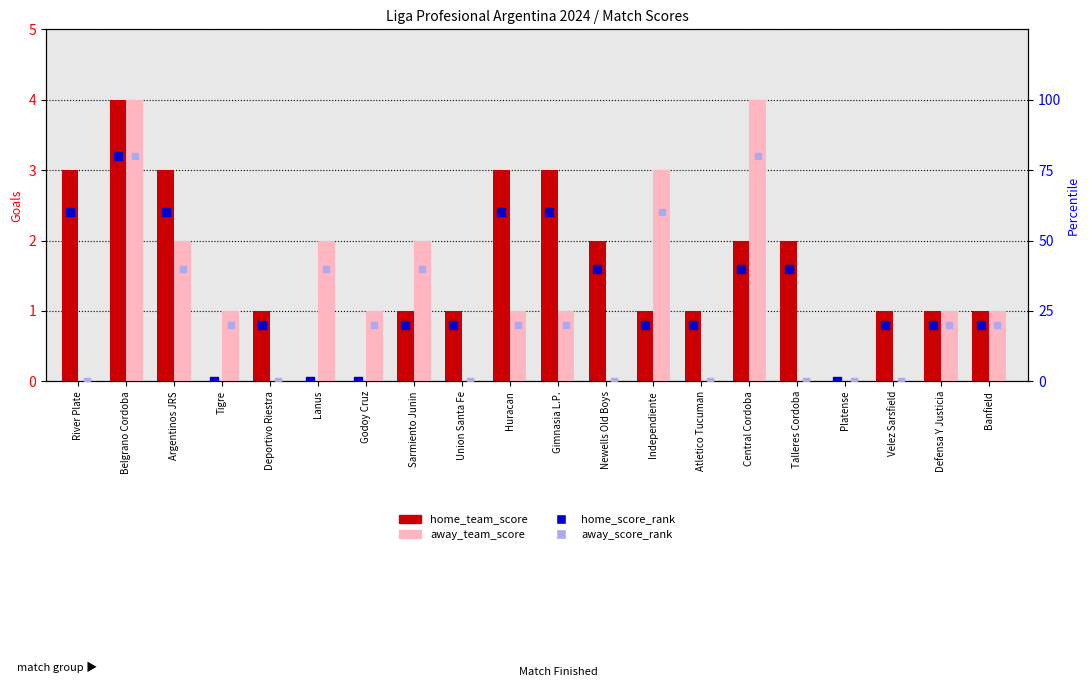

What is the total value across all series at Sarmiento Junin?

63